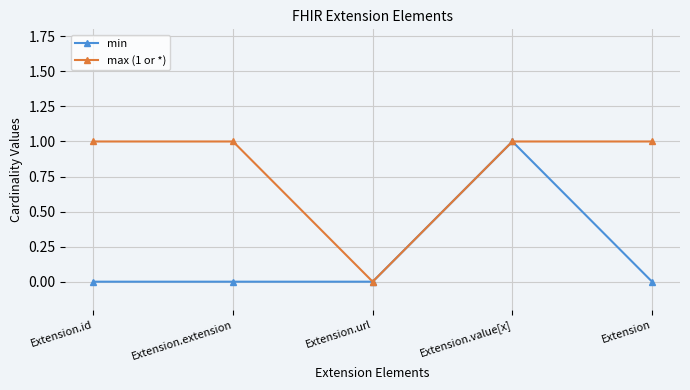

Does the chart display data point markers on the line(s)?

Yes